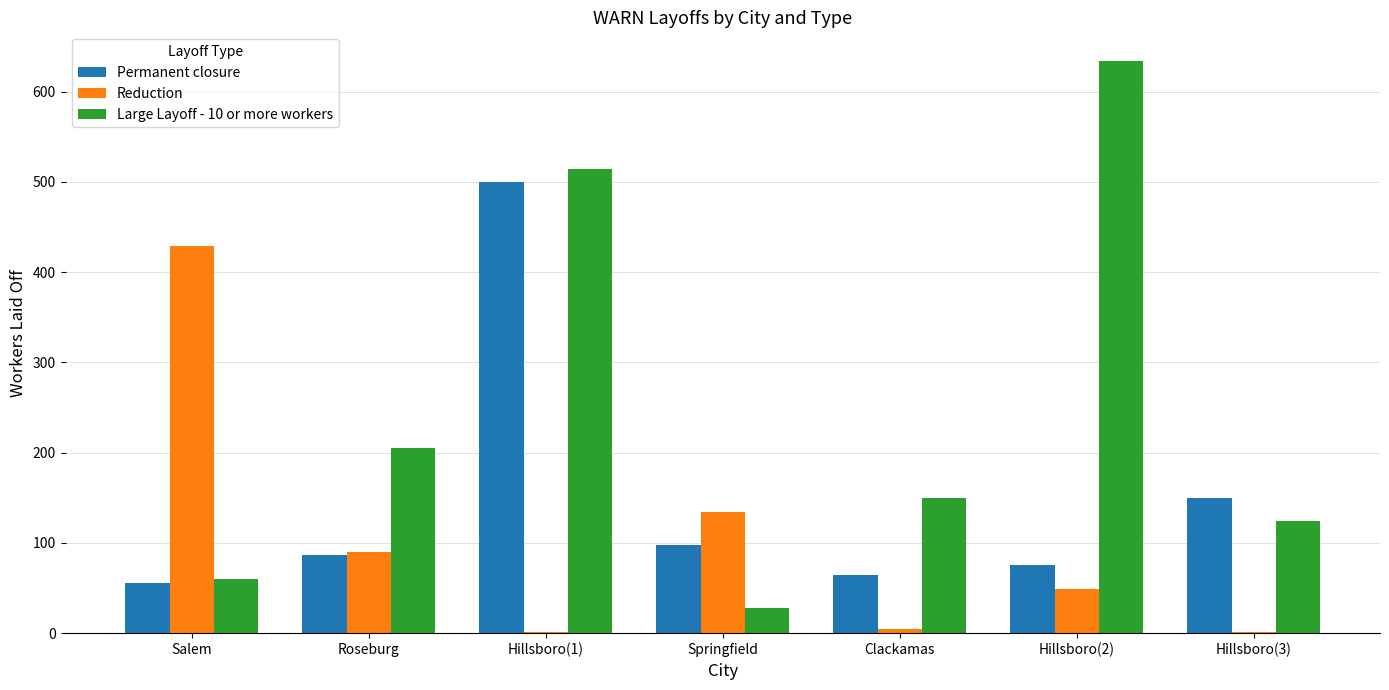

Which series changed the most between Salem and Hillsboro(2)?

Large Layoff - 10 or more workers